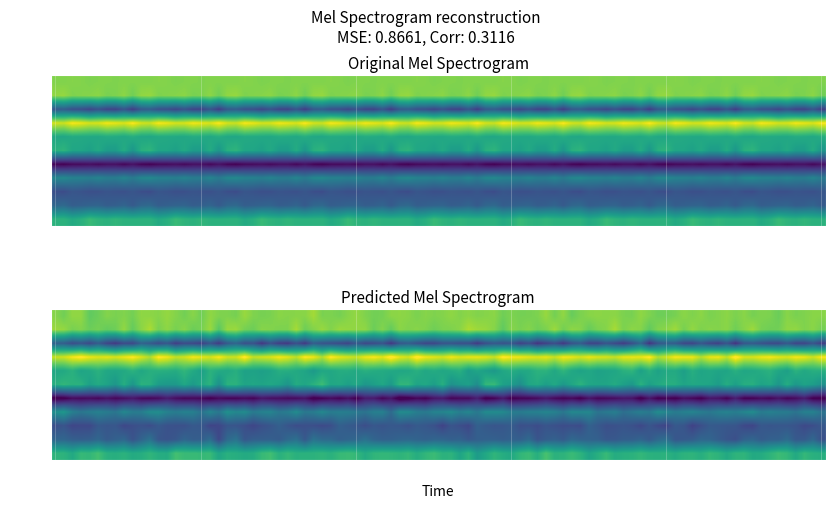

How many data points does each series have?

10